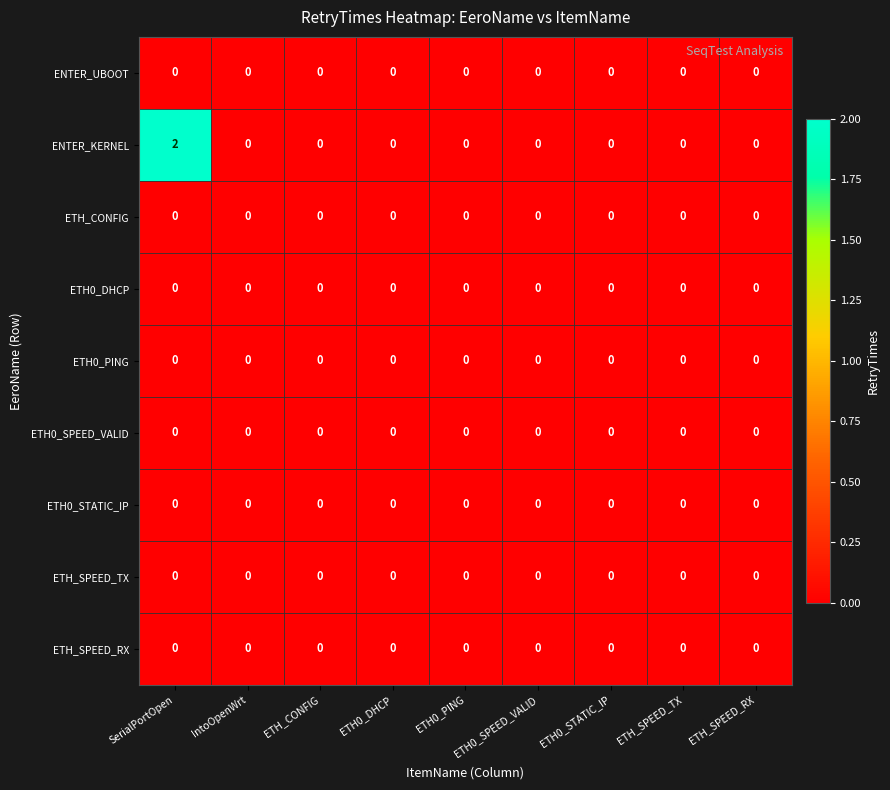

At which category is the sum across all series the highest?

SerialPortOpen